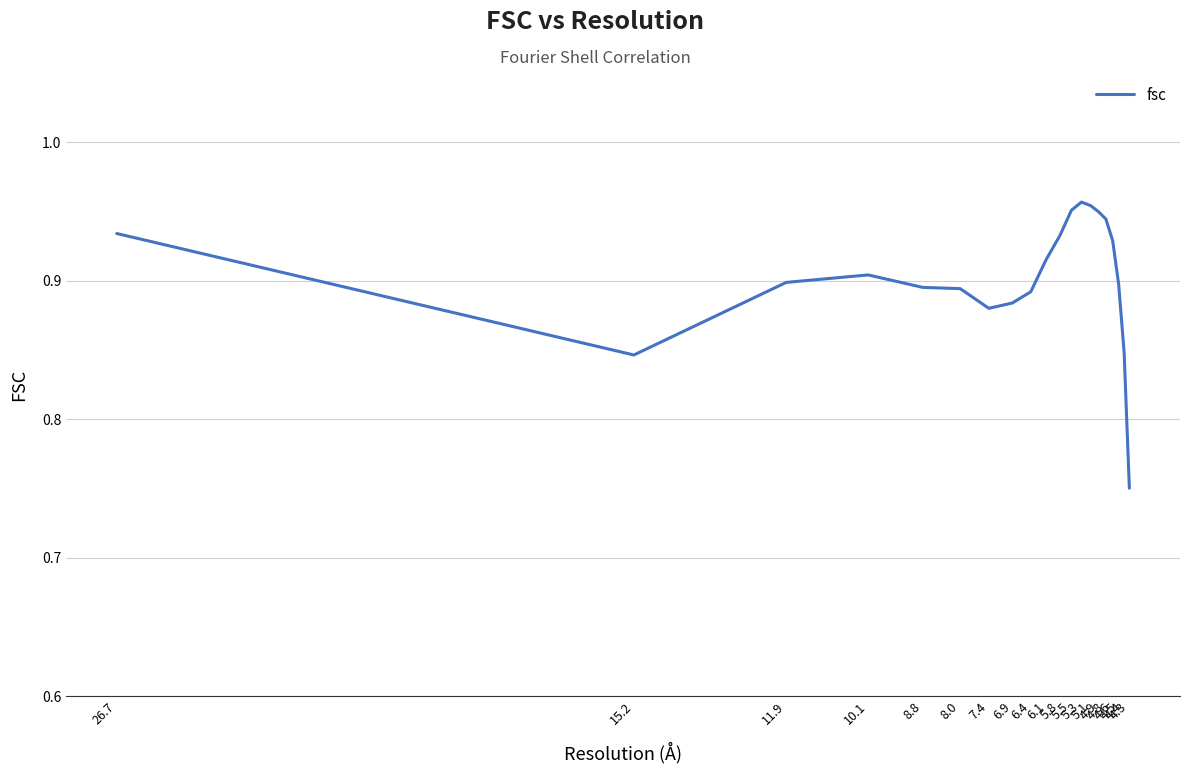

What is the sum of the values at 8.8 and 5.1?

1.8